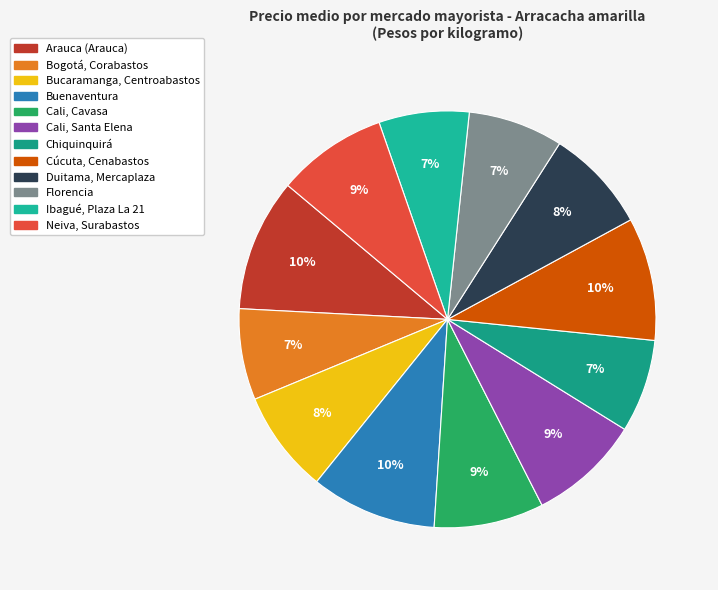

What percentage is the Cúcuta, Cenabastos slice, to the nearest percent?

10%